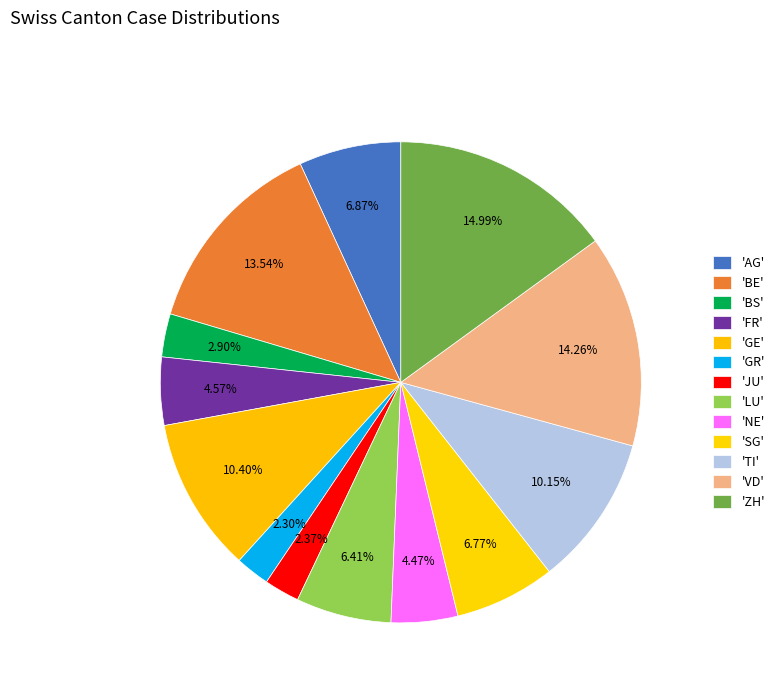

How many slices are in this pie chart?

13